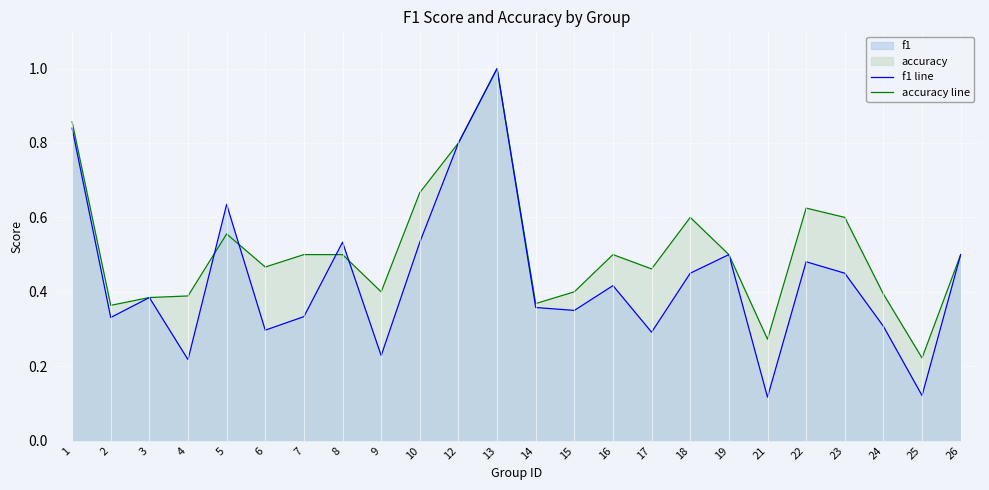

Which series has the largest total across all categories?

accuracy